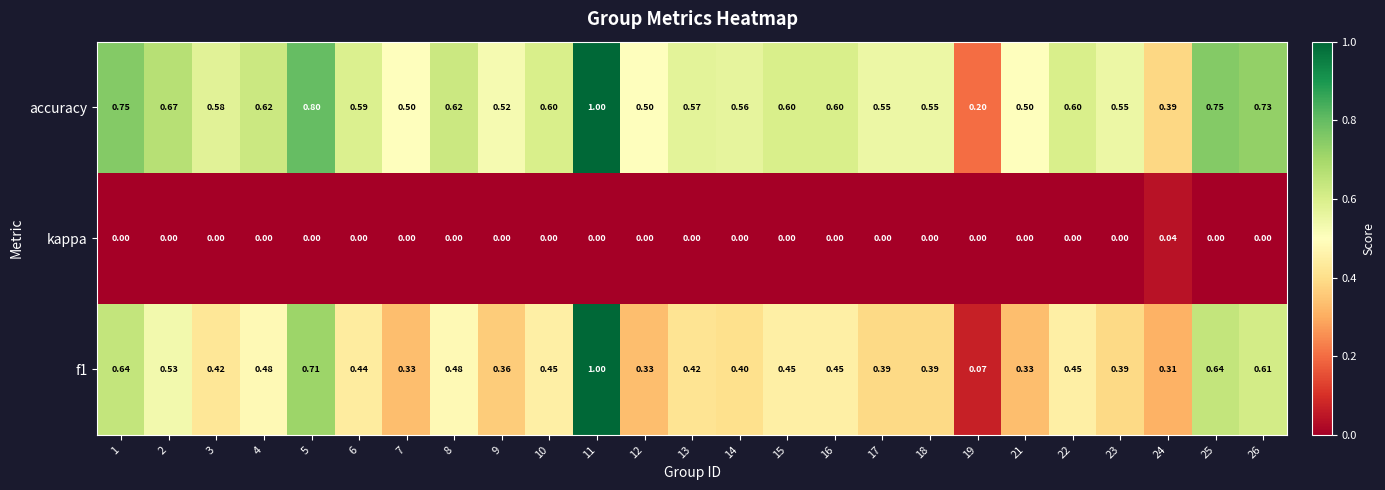

Which series has the largest total across all categories?

accuracy